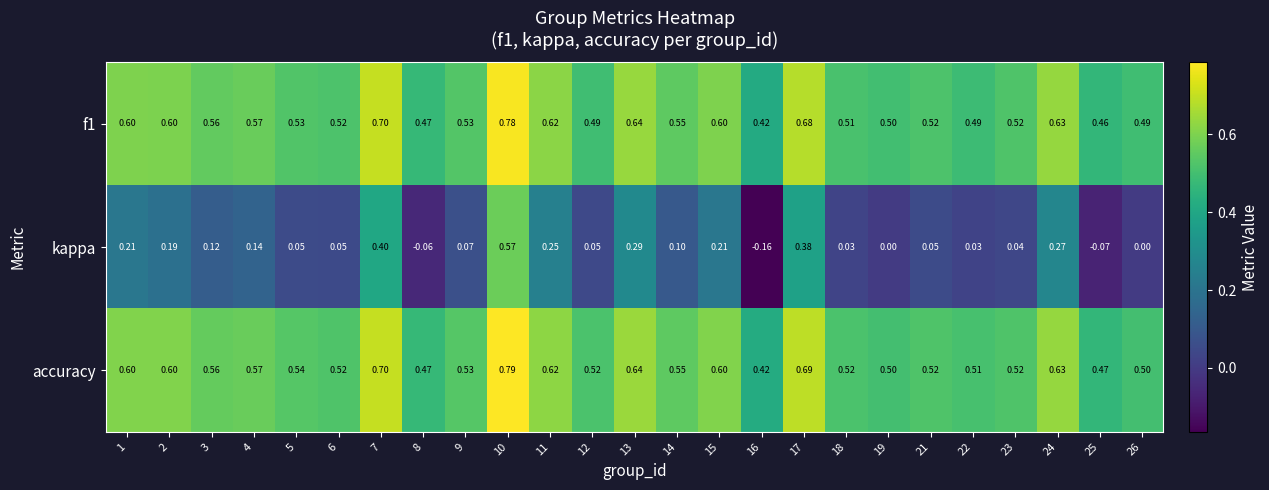

Between 3 and 23, which series saw the biggest shift?

kappa